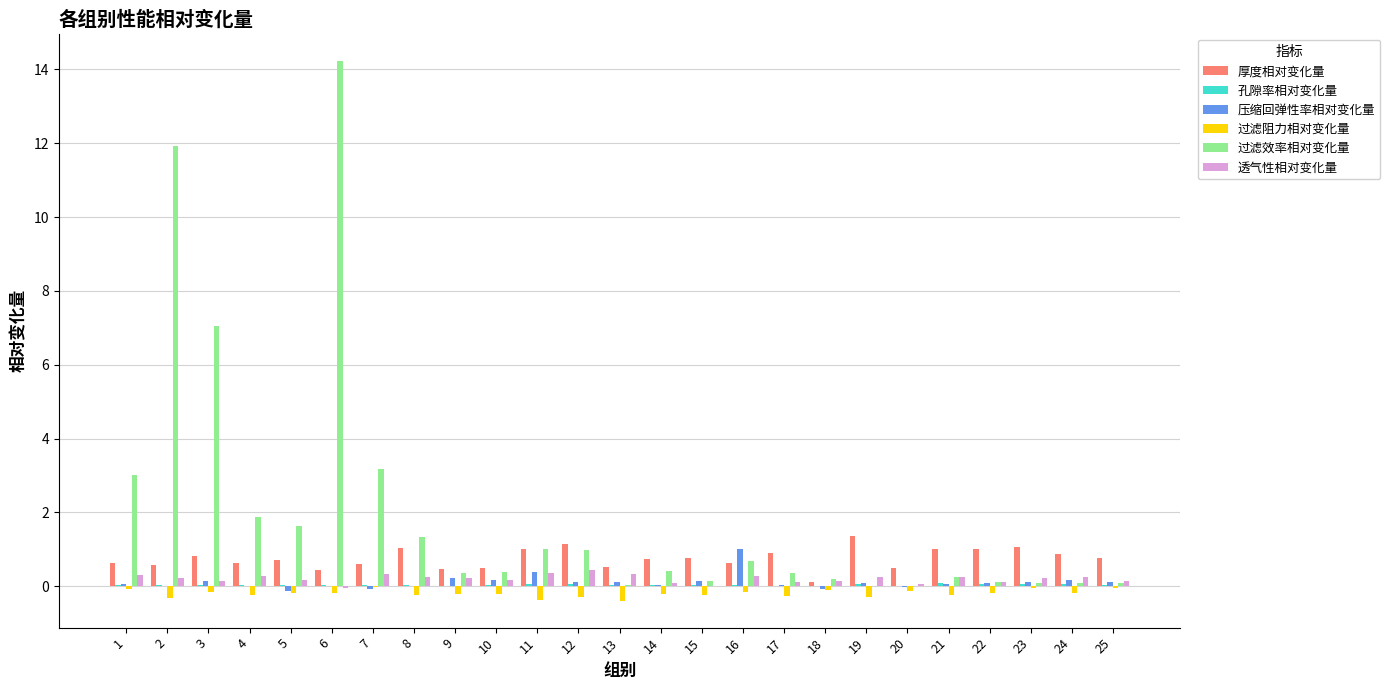

How many groups of bars are there?

25